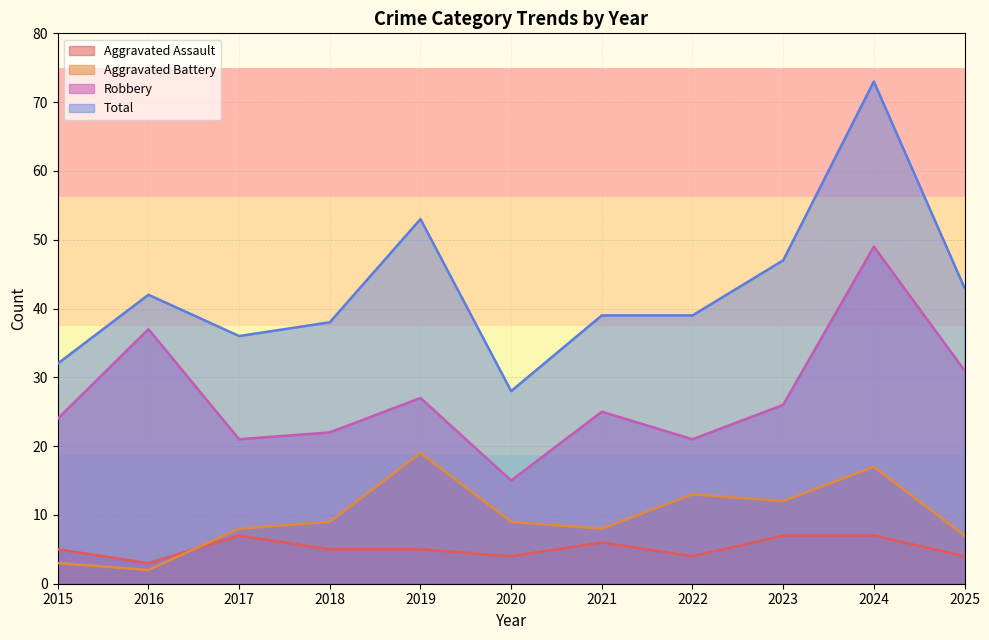

List the labels in order of Robbery value, smallest first.

2020, 2017, 2022, 2018, 2015, 2021, 2023, 2019, 2025, 2016, 2024